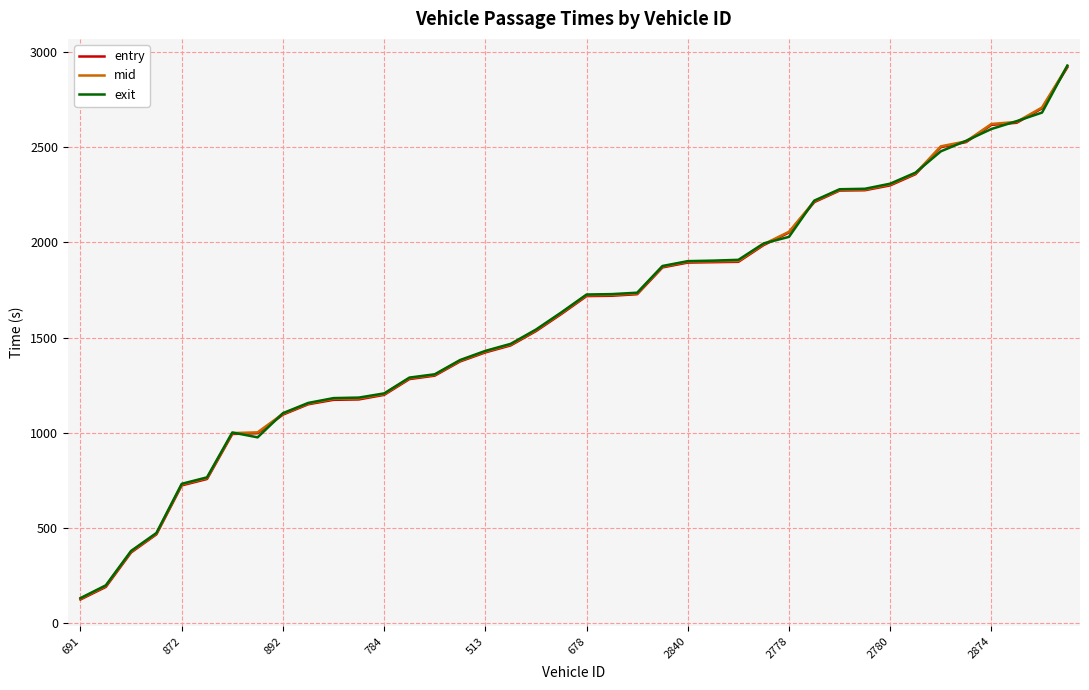

What is the lowest value of the mid series?

129.0